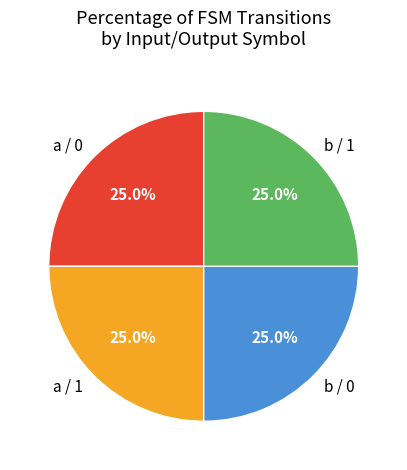

How many segments does this pie chart have?

4